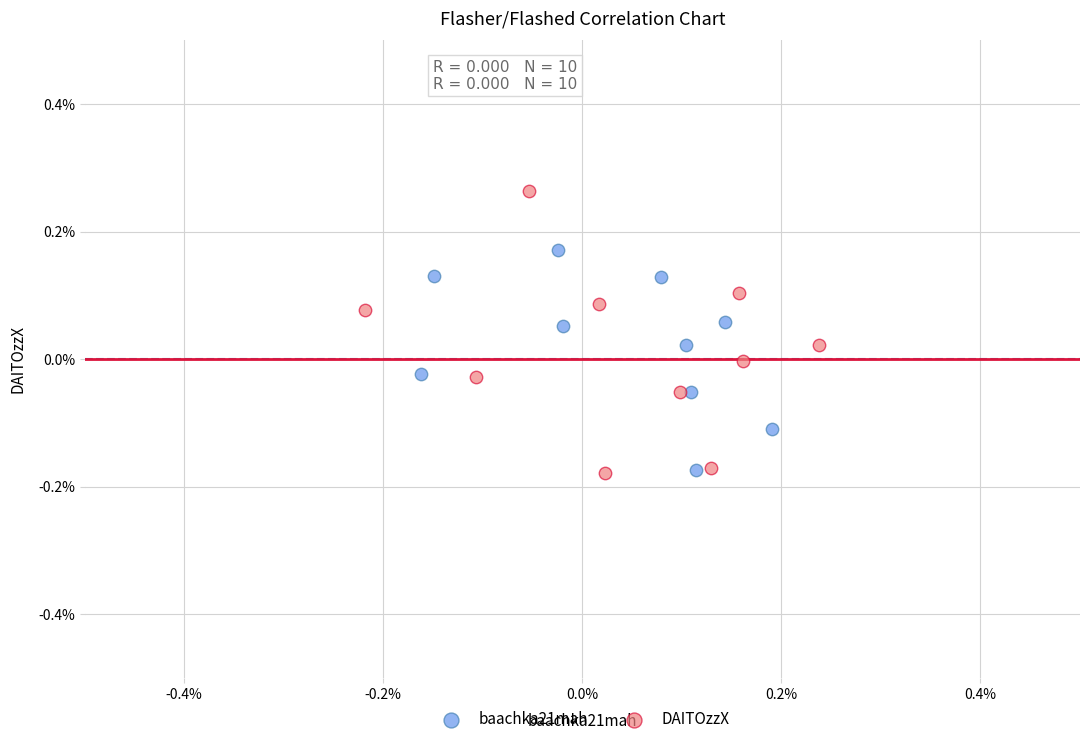

What are all the series names shown in the legend?

baachka21mah, DAITOzzX